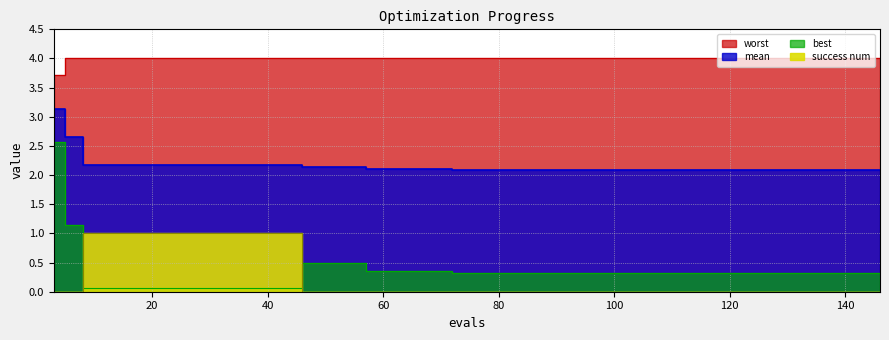

List the labels in order of success num value, smallest first.

3, 5, 46, 50, 54, 57, 61, 65, 69, 72, 76, 80, 84, 88, 92, 96, 99, 103, 107, 111, 115, 119, 123, 127, 130, 134, 136, 140, 142, 146, 8, 12, 16, 20, 24, 28, 32, 36, 40, 44